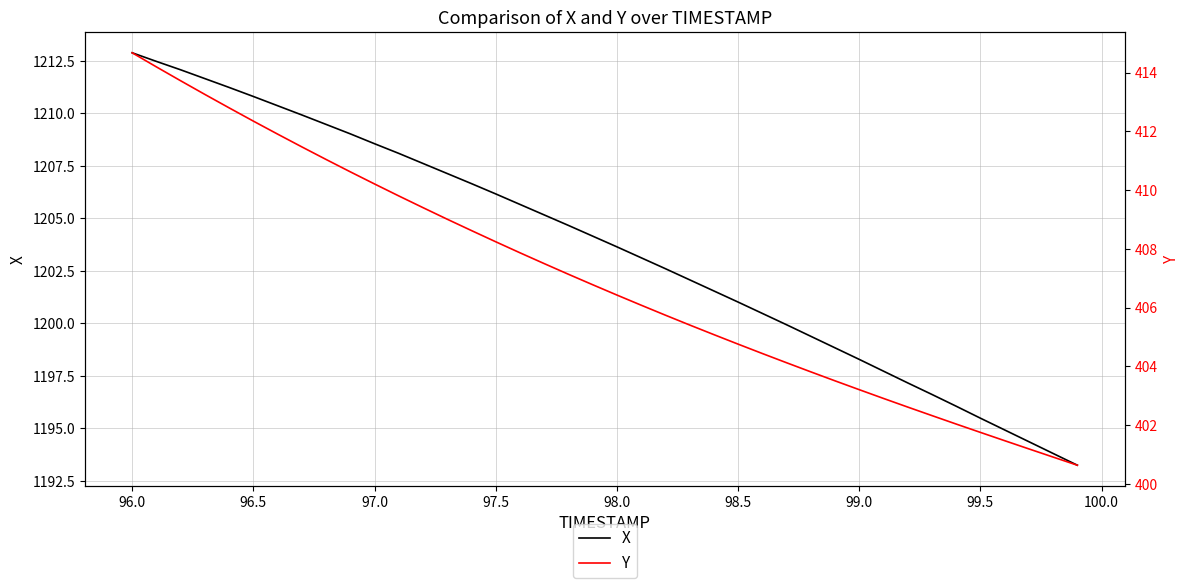

True or false: Y has more than 1 interior local peaks.

False